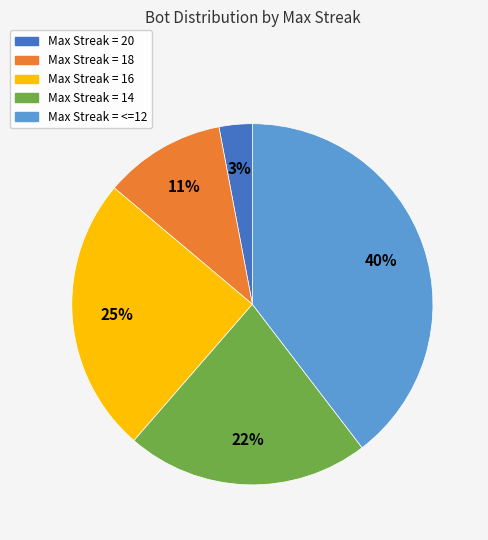

How many slices are in this pie chart?

5